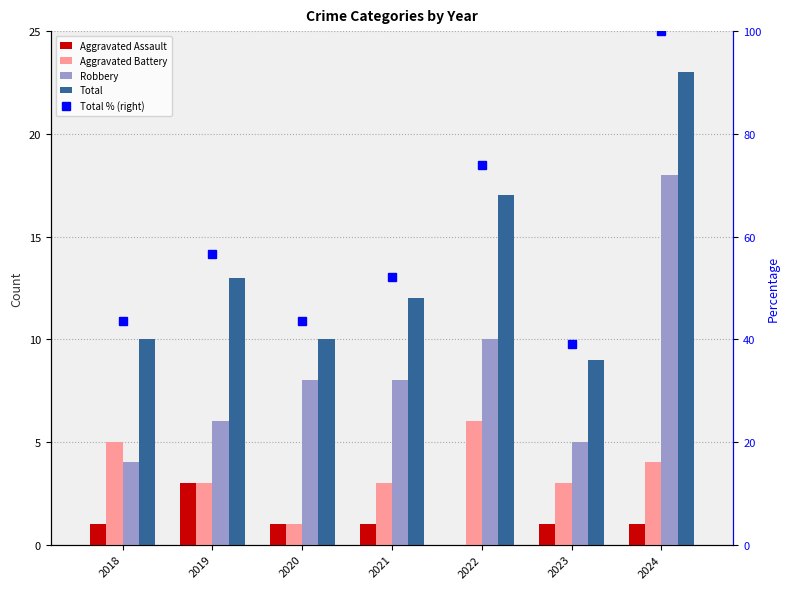

What are all the series names shown in the legend?

Aggravated Assault, Aggravated Battery, Robbery, Total, Total % (right)